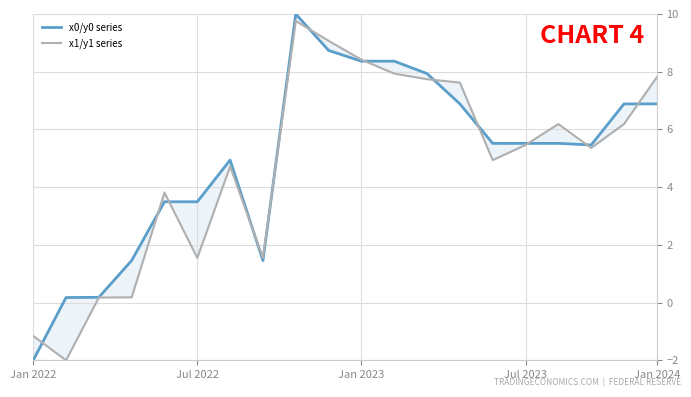

What position from the left is 6?

7